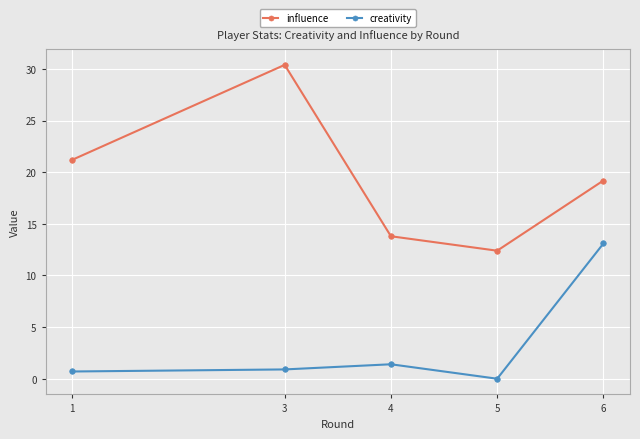

How many values in the influence series are below 19?

2